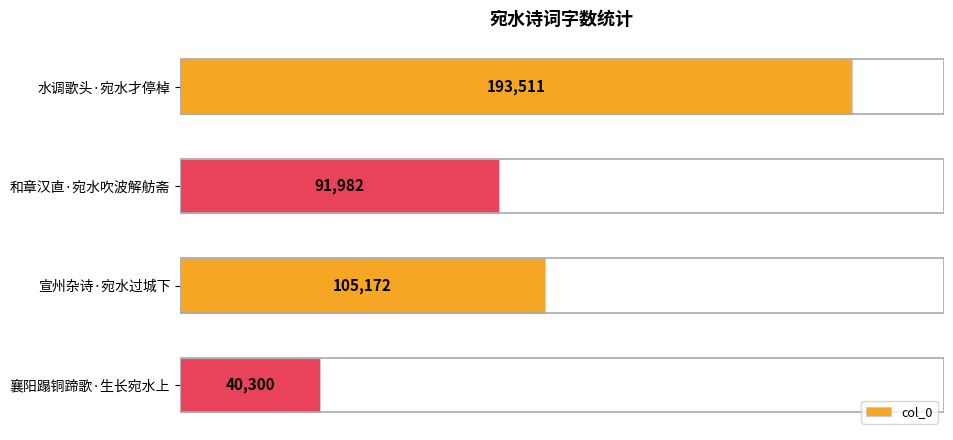

What is the minimum value shown in the chart?

40300